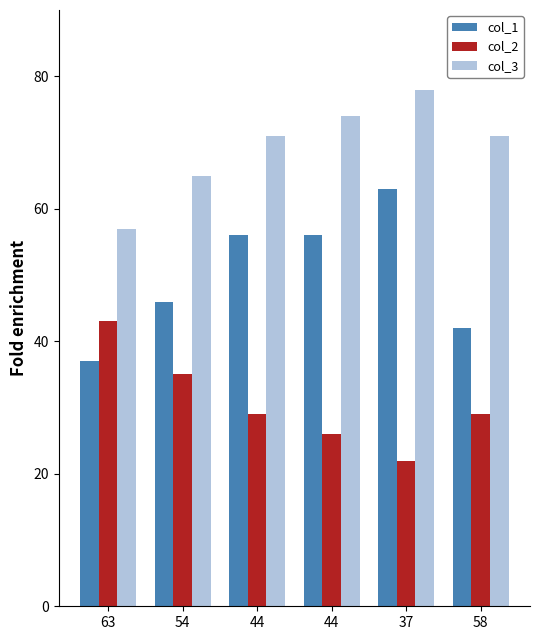

What is the minimum value for col_1?

37